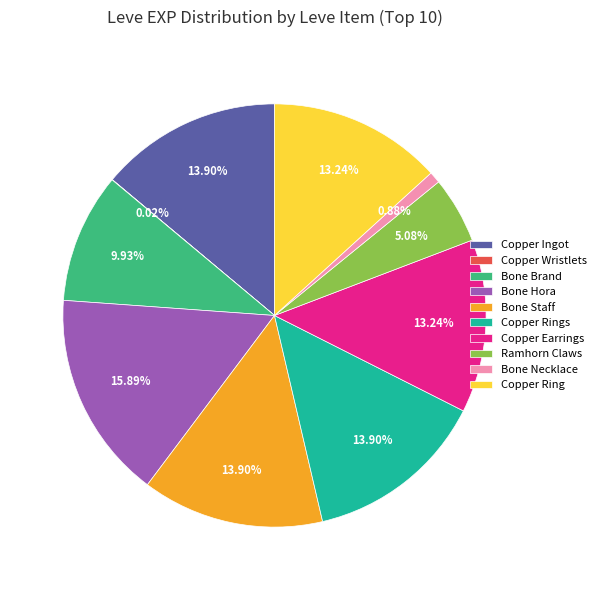

To the nearest percent, what is the average slice percentage?

10%